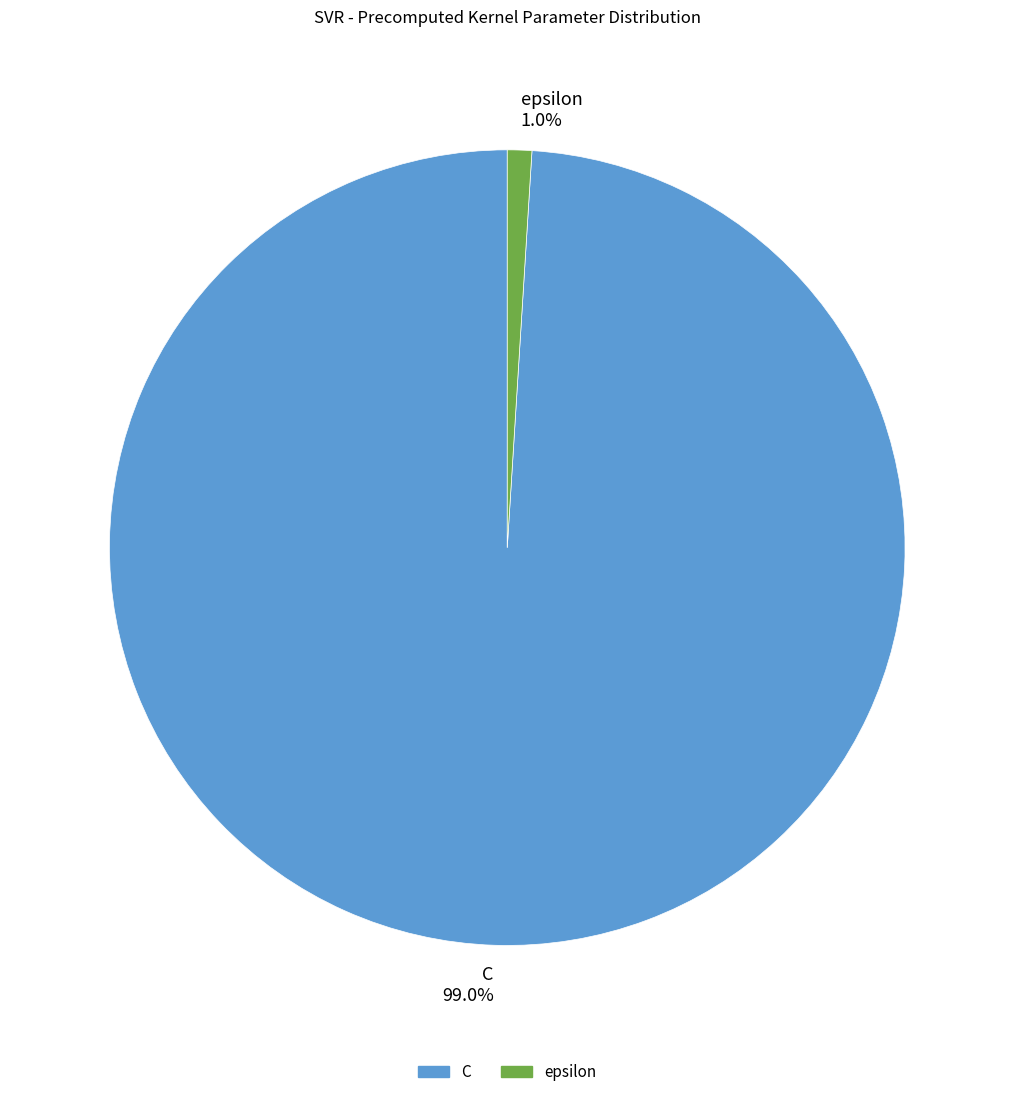

Combined, do epsilon and C account for over 50%?

Yes